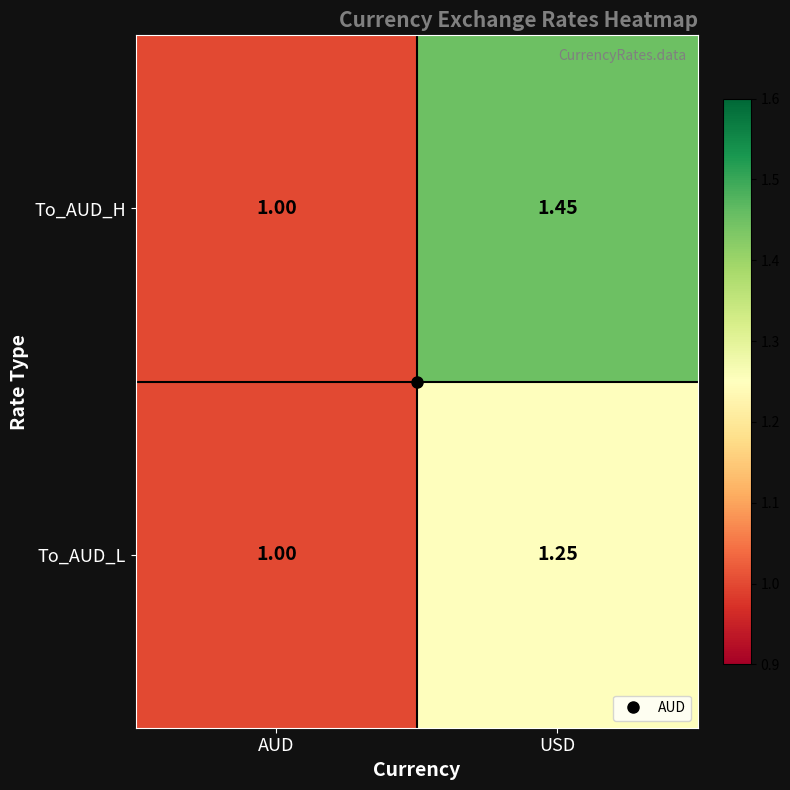

What is the total value across all series at USD?

2.7